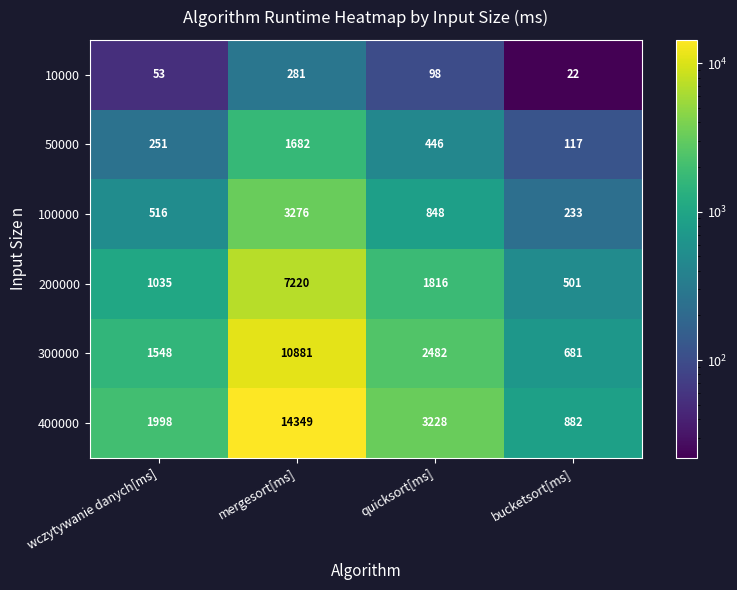

List the labels in order of 10000 value, largest first.

mergesort[ms], quicksort[ms], wczytywanie danych[ms], bucketsort[ms]